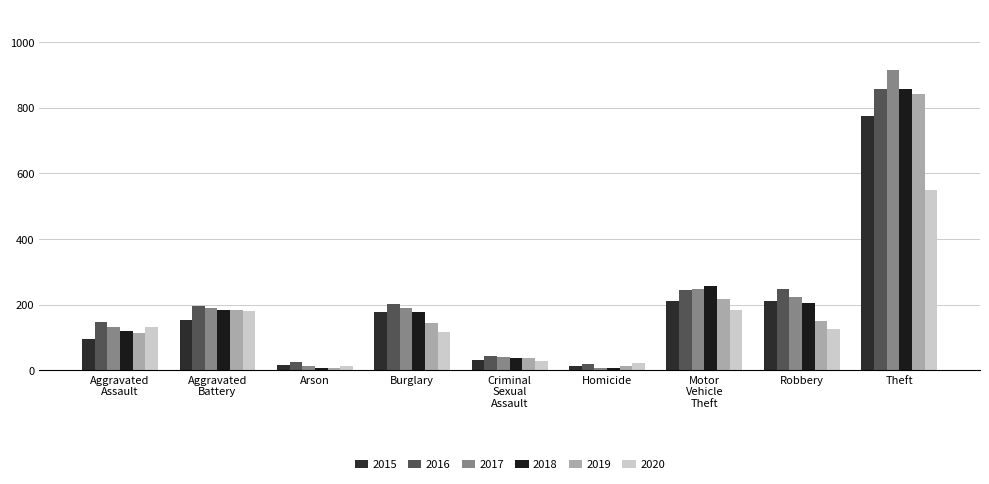

What are all the series names shown in the legend?

2015, 2016, 2017, 2018, 2019, 2020